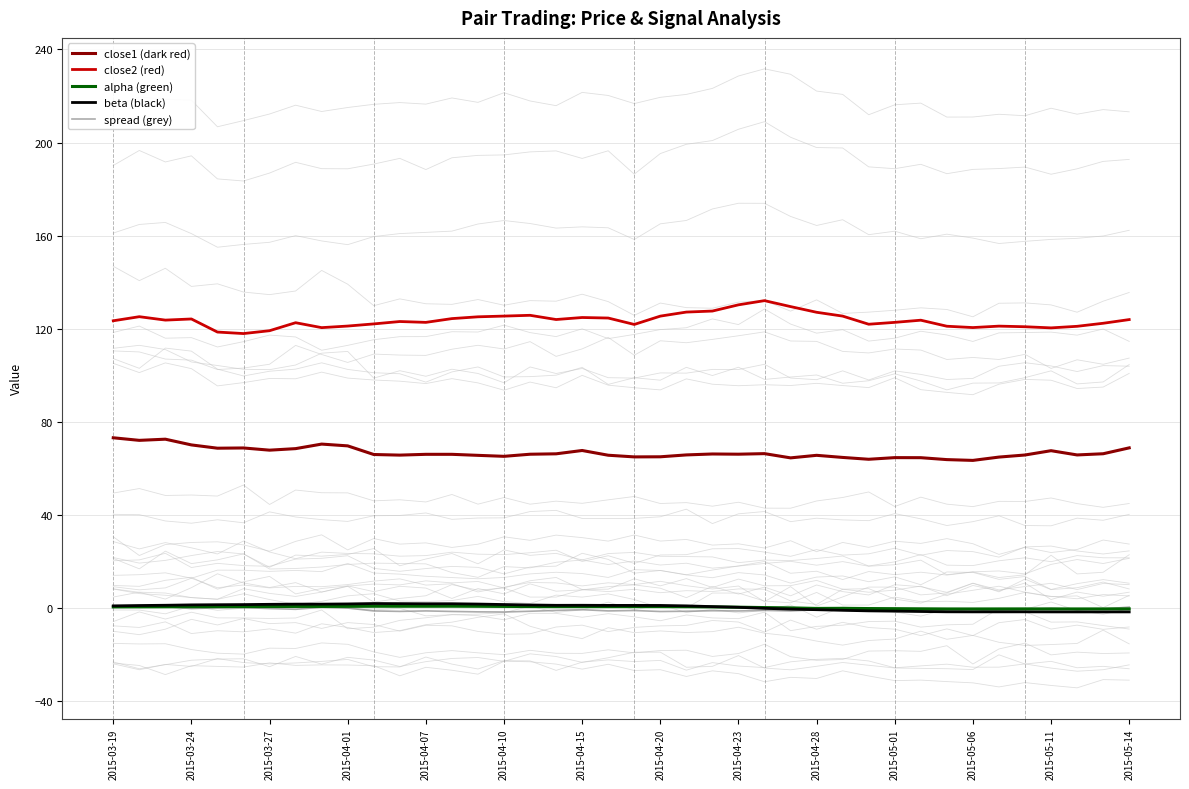

True or false: alpha (green) and close1 (dark red) intersect in this chart.

False